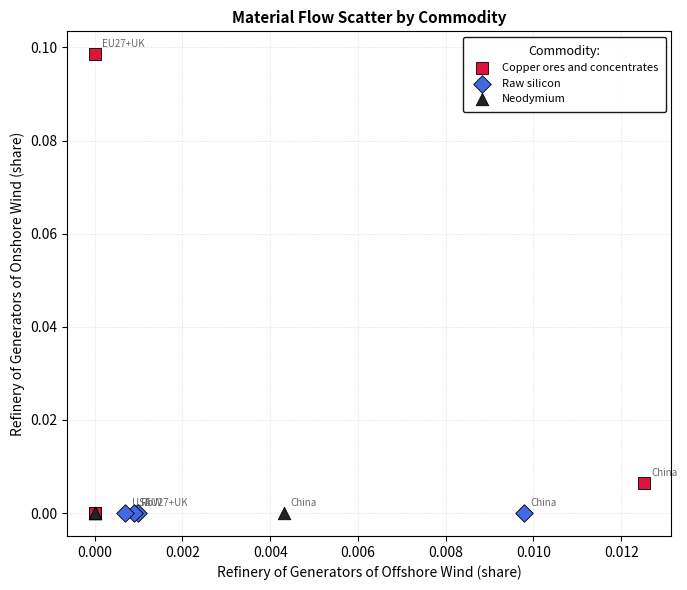

Which series contains the highest Y value?

Copper ores and concentrates